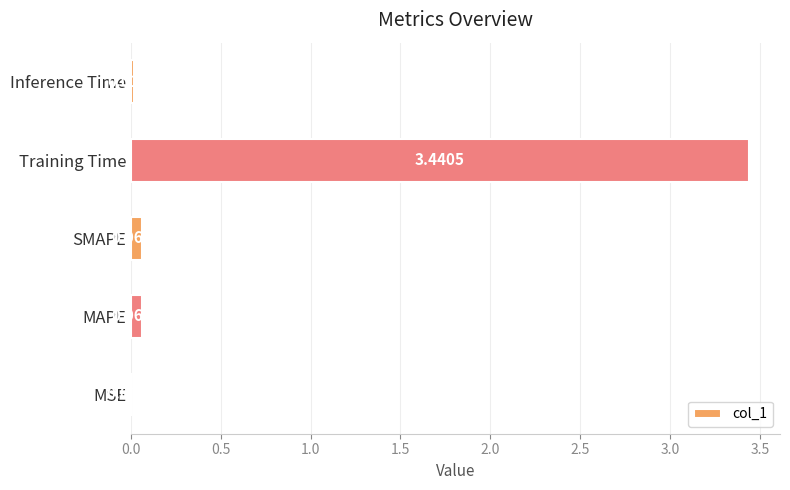

What is the average value?

0.7